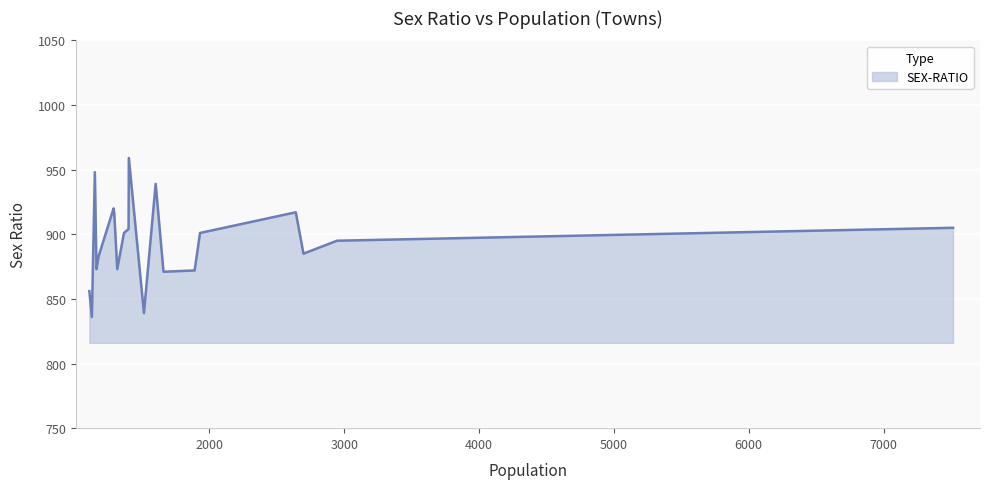

What is the difference between the maximum and minimum values?

123